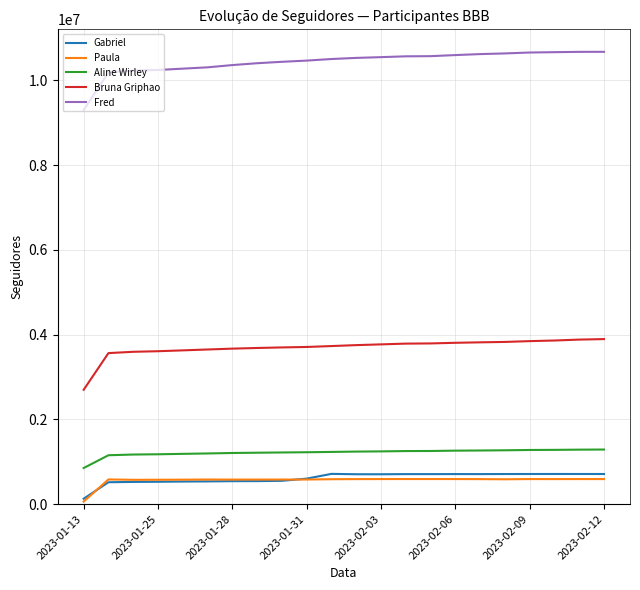

What is the sum of all Bruna Griphao values?

81303741